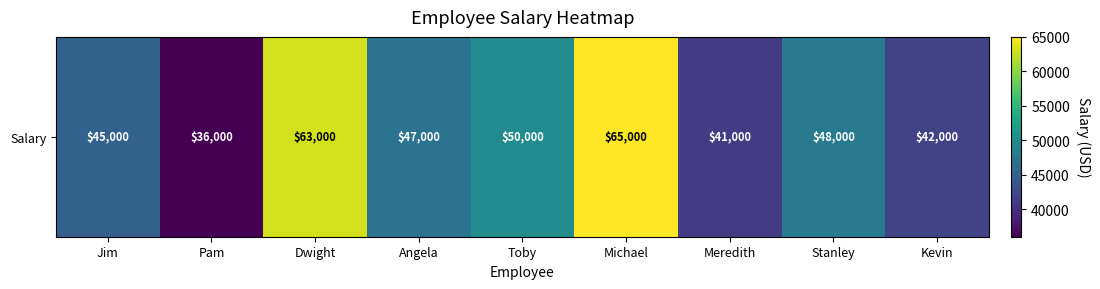

Reading right to left, list all the values displayed in this chart.

Kevin=42000	Stanley=48000	Meredith=41000	Michael=65000	Toby=50000	Angela=47000	Dwight=63000	Pam=36000	Jim=45000